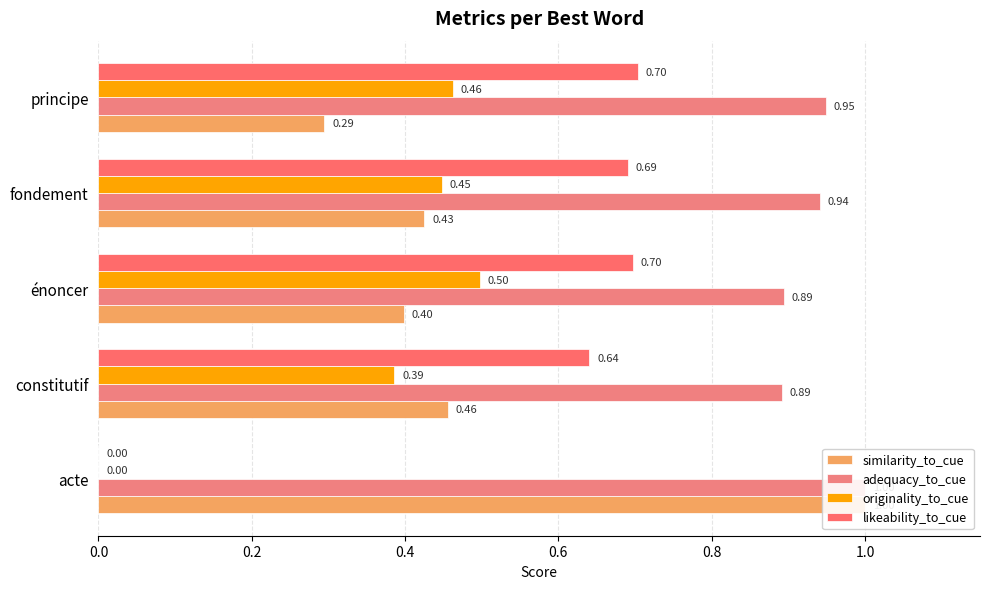

What is the total value across all series at acte?

2.0